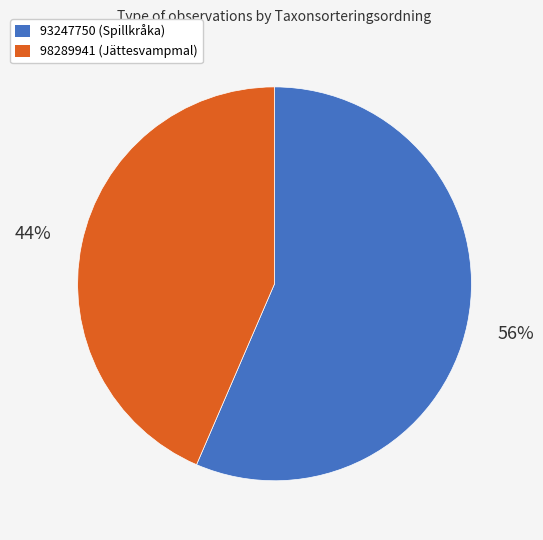

The 93247750 slice represents 56% of the pie. True or false?

True